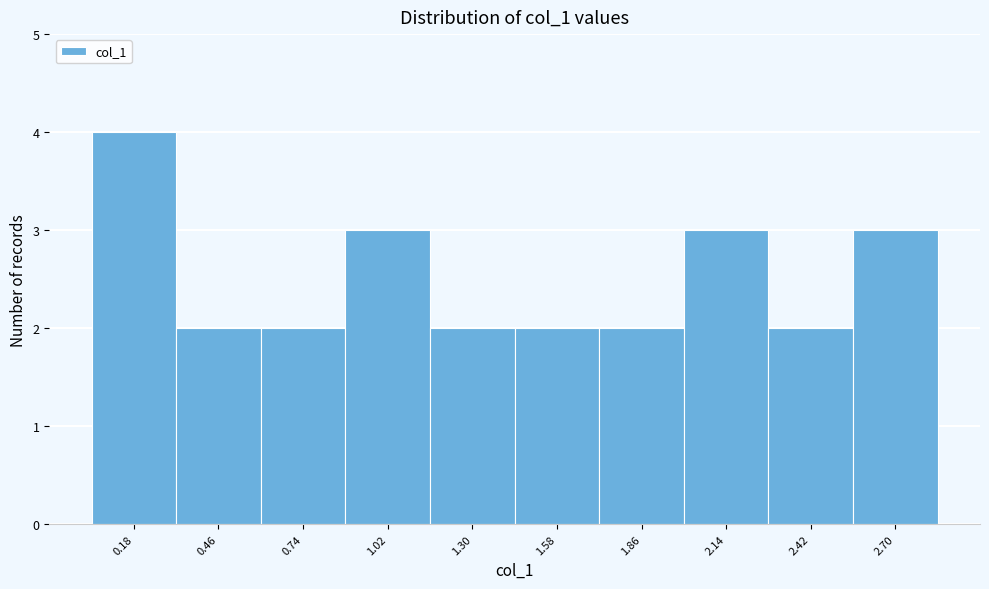

Reading left to right, what are all the values shown in this chart?

0.18=4	0.46=2	0.74=2	1.02=3	1.30=2	1.58=2	1.86=2	2.14=3	2.42=2	2.70=3